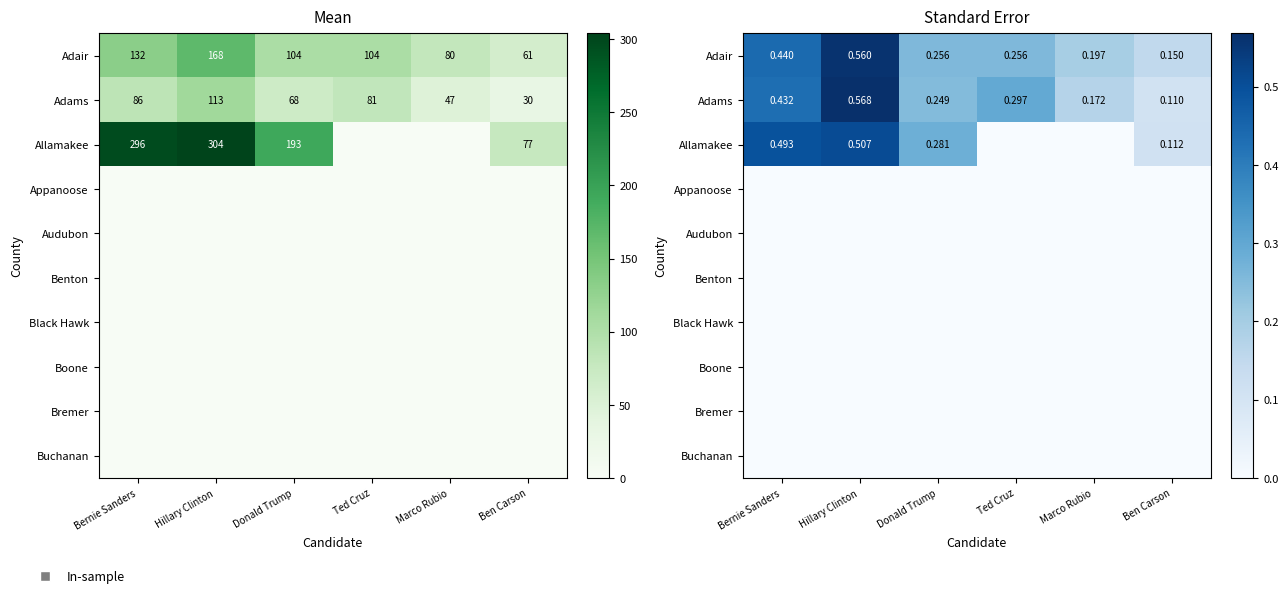

What is the maximum value shown in the chart?

0.6